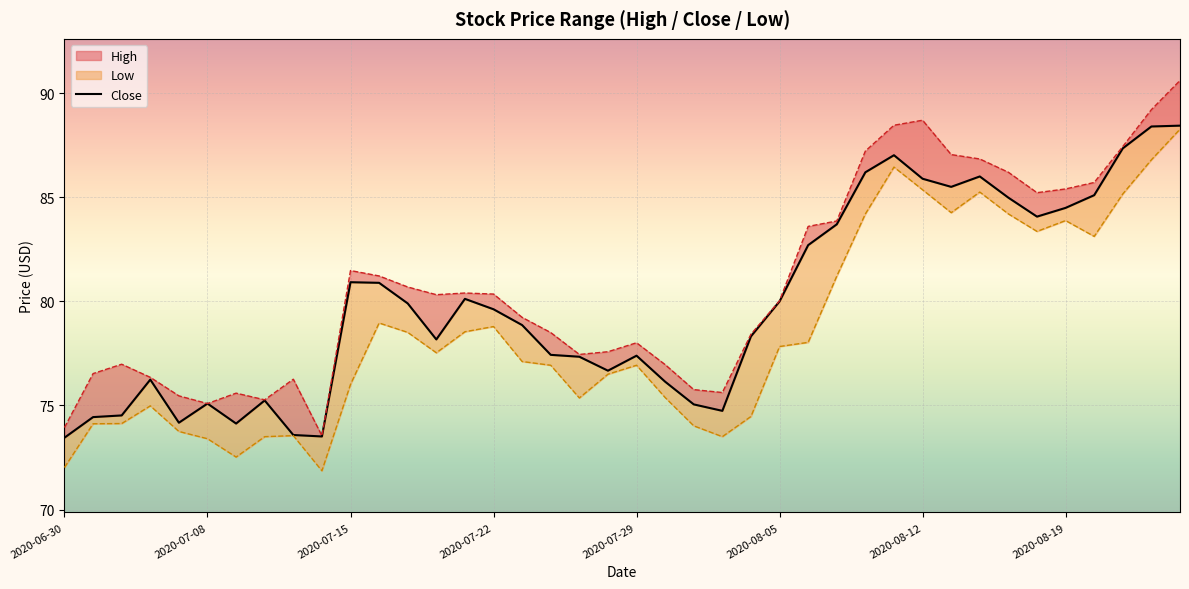

Rank the series by their average value, from highest to lowest.

High, Close, Low